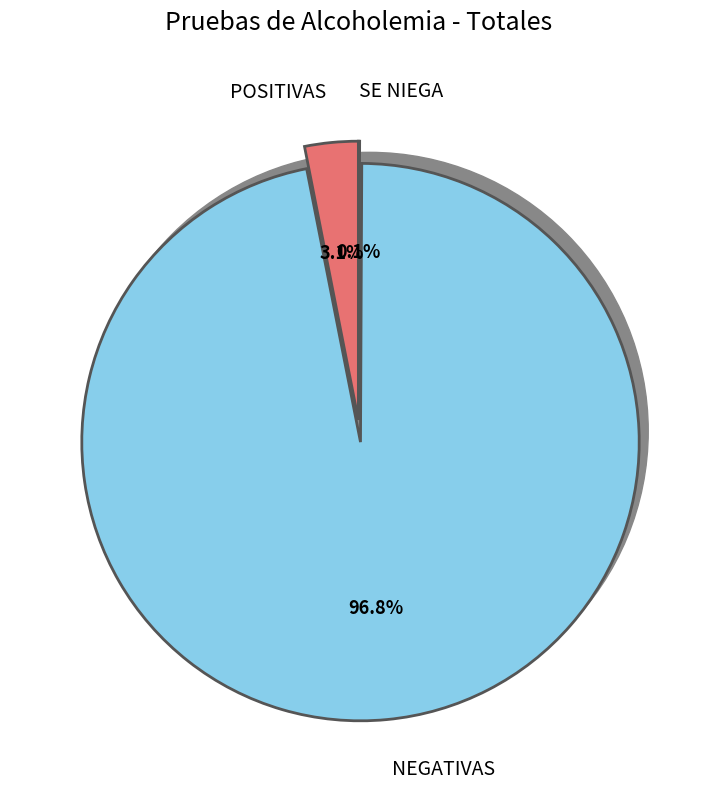

What is the change in value from NEGATIVAS to SE NIEGA?

-14560